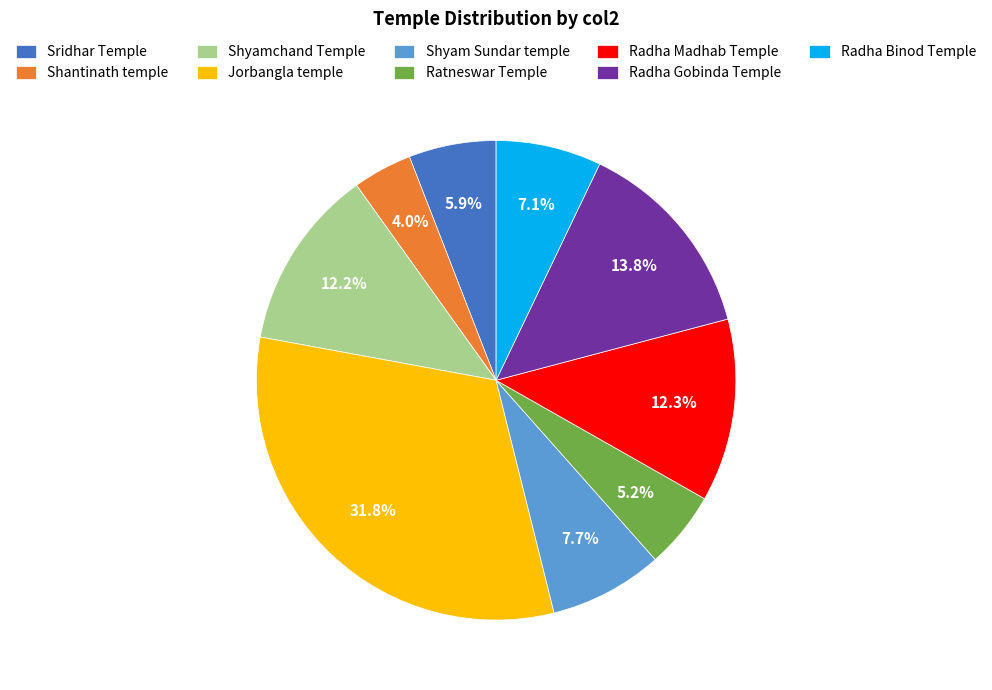

What is the smallest slice in the pie chart?

Shantinath temple